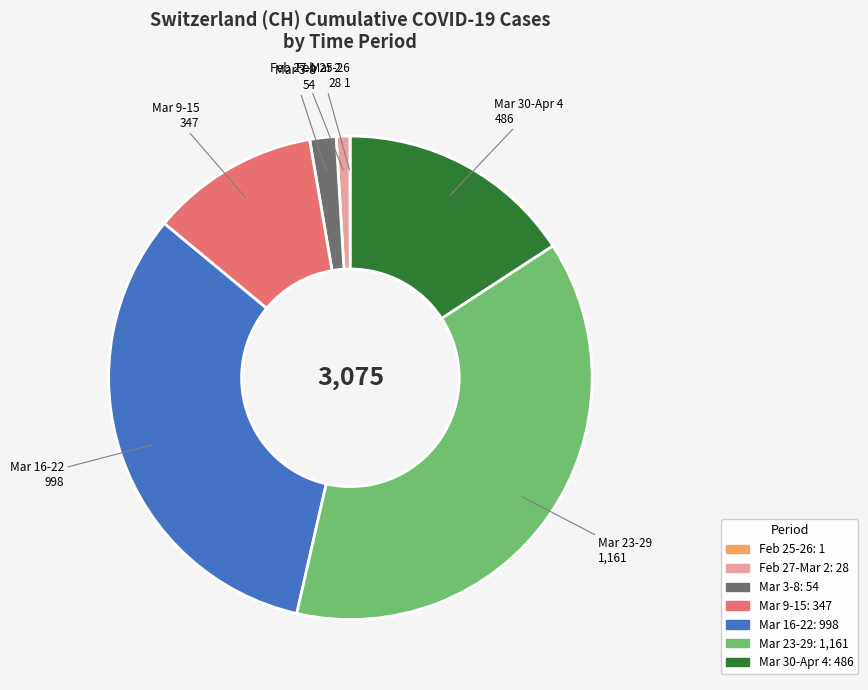

Is there a majority slice in this chart?

No